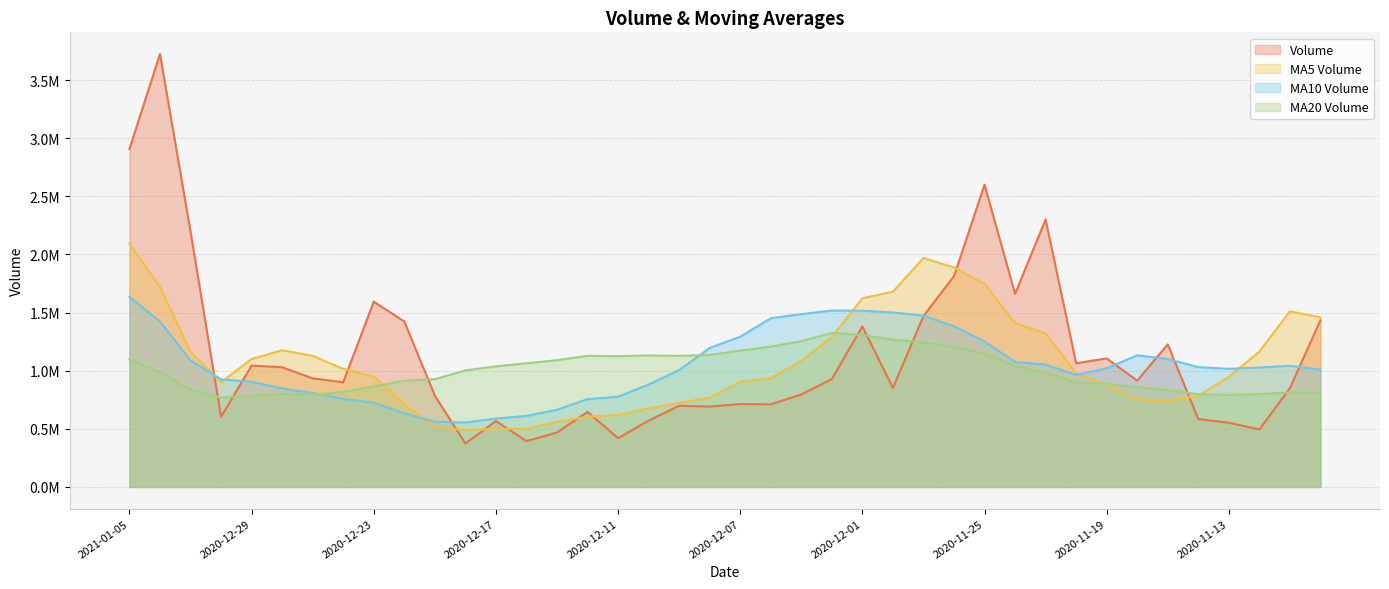

How many interior local peaks does the v_ma10 series have?

3